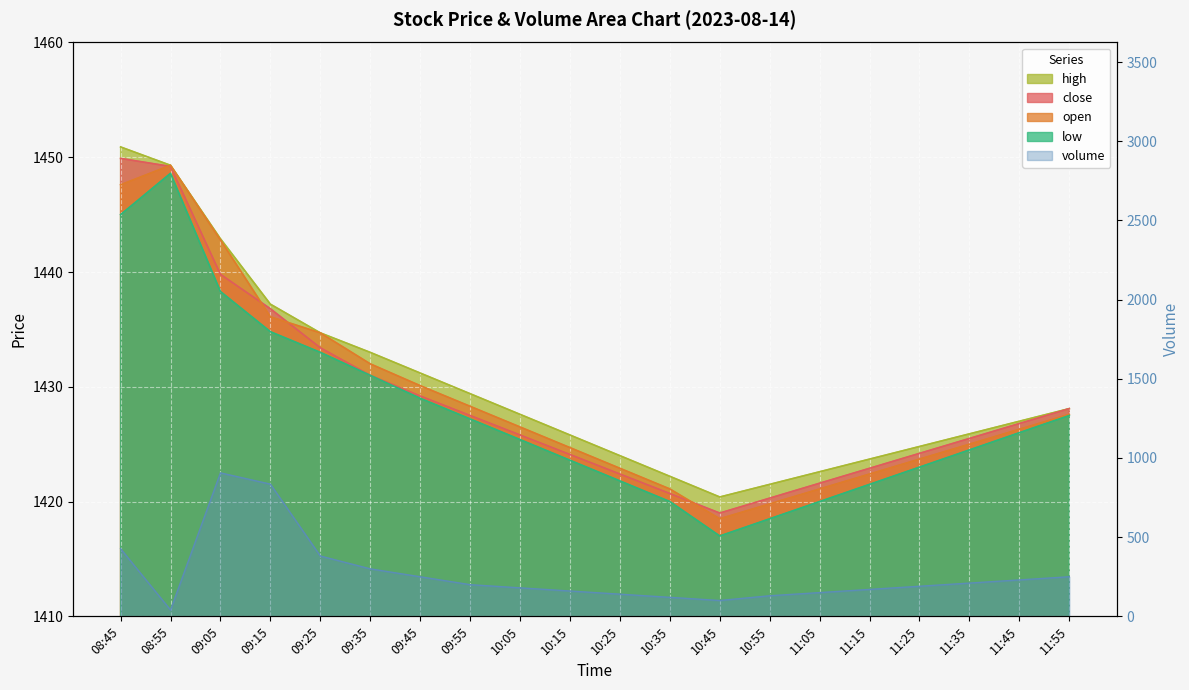

What is the maximum value shown in the chart?

1449.9